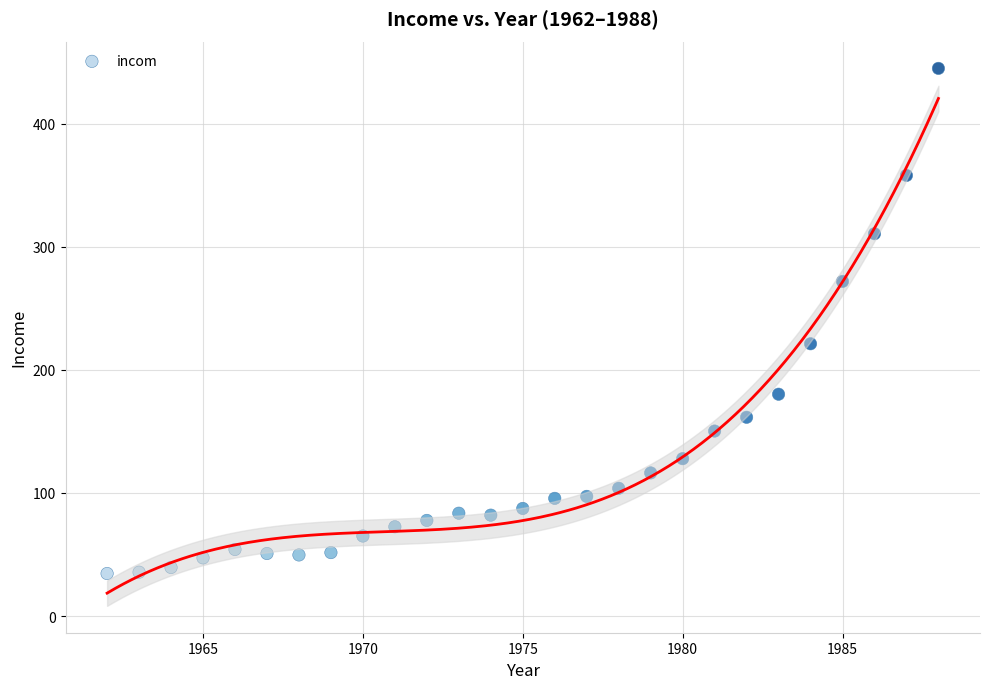

What is the range of Y values (max minus min)?

410.2